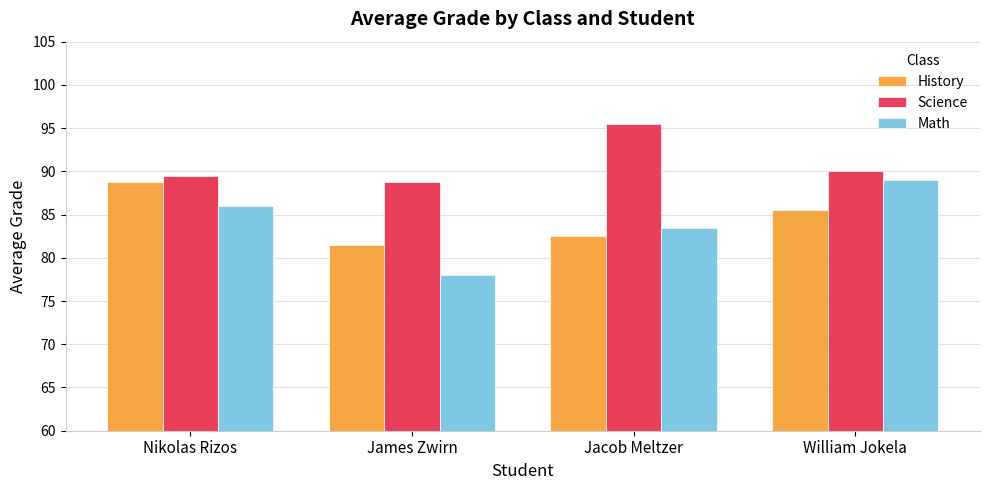

How many series are shown in this chart?

3